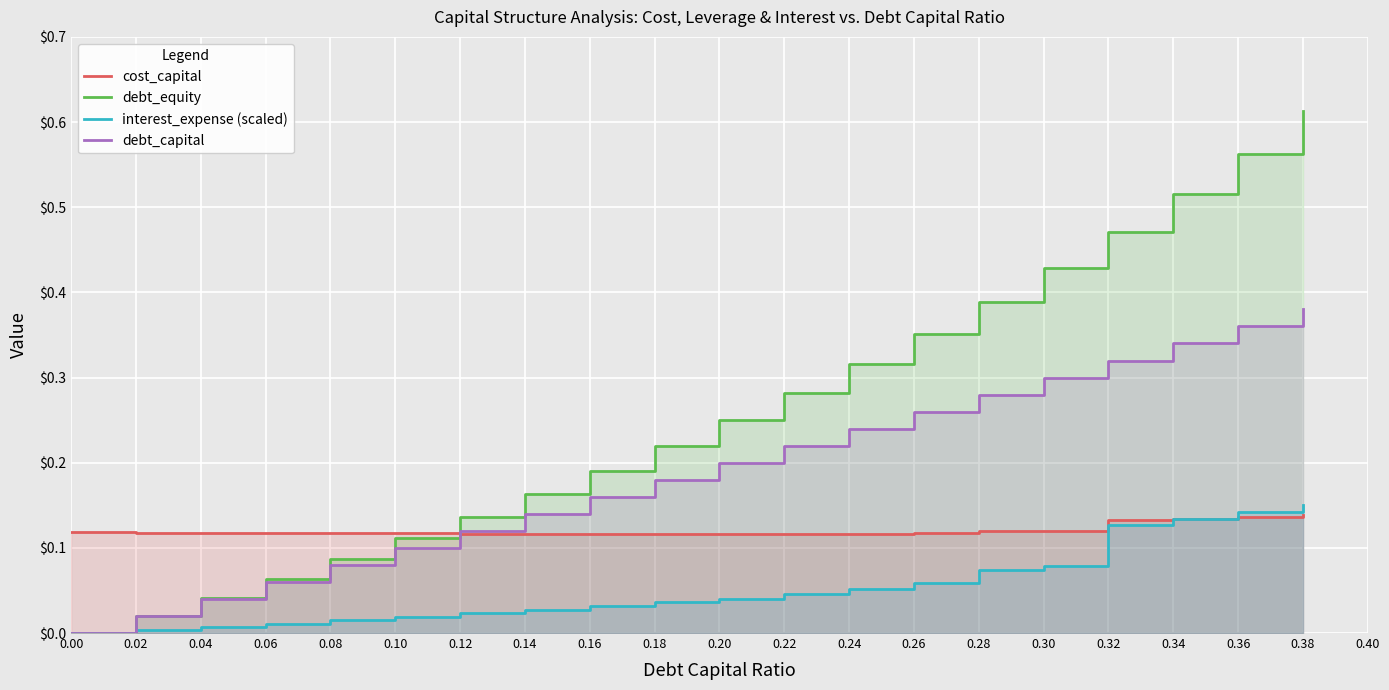

True or false: cost_capital has a value of 0.1 at 0.34.

False